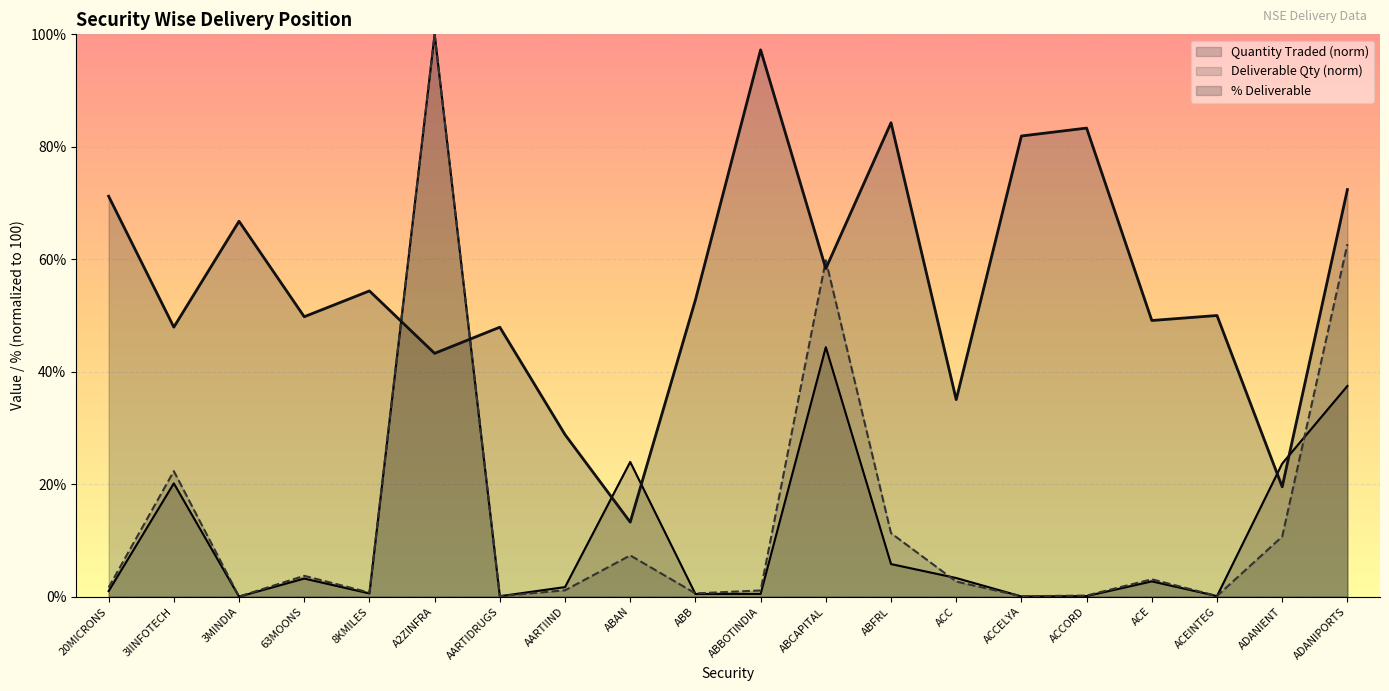

How many data points in Deliverable Quantity are above 2?

10